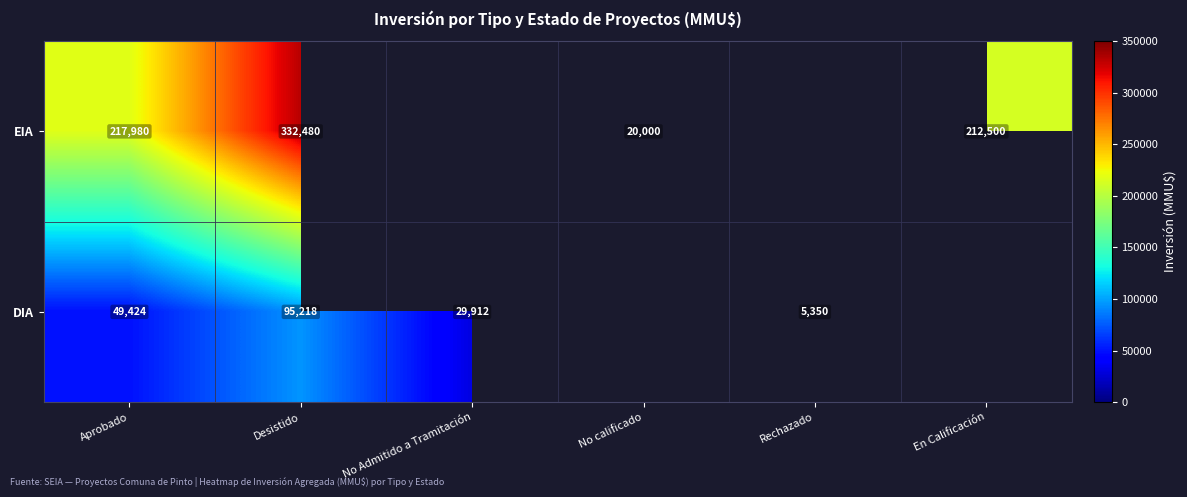

At which category is the sum across all series the highest?

Desistido